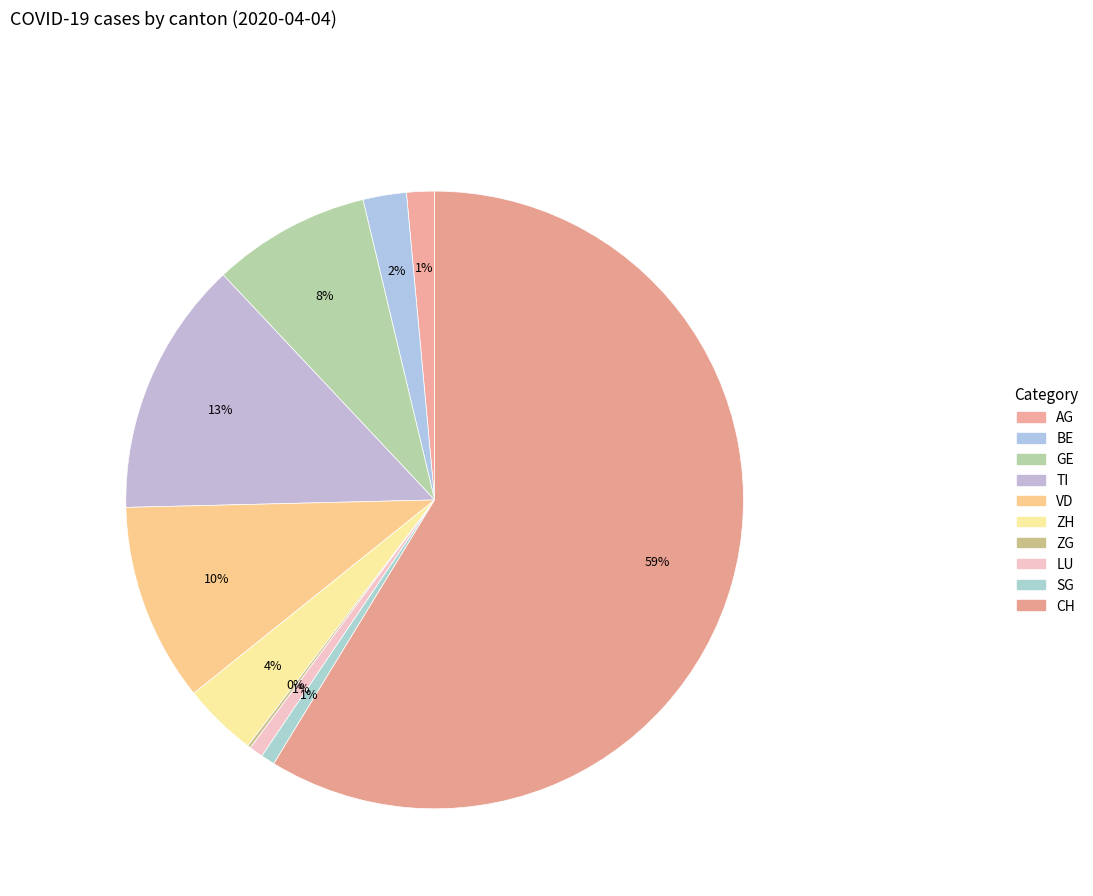

To the nearest percent, what portion does CH represent?

59%